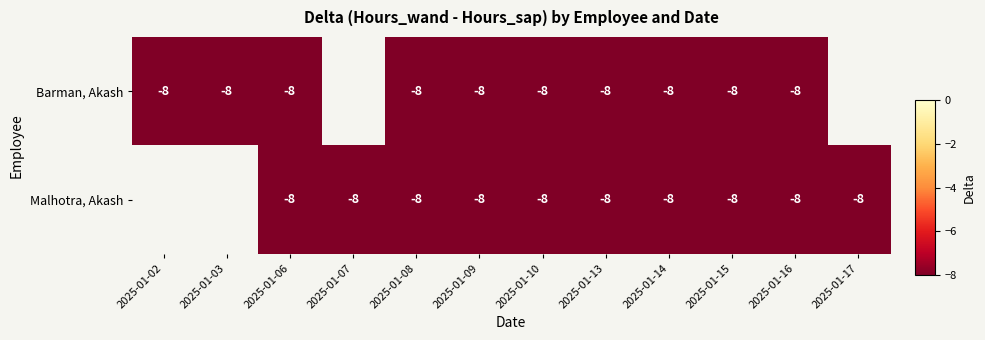

Is the value of Malhotra, Akash at 2025-01-08 greater than the value of Barman, Akash at 2025-01-10?

No